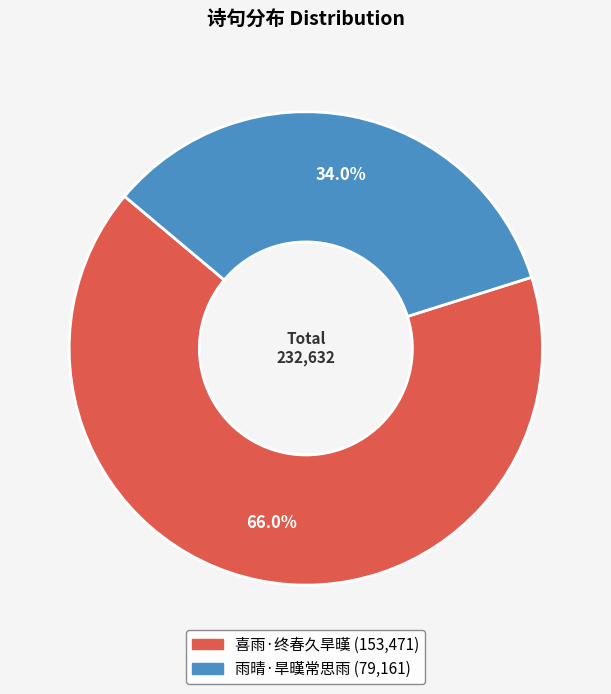

What is the total percentage of 喜雨·终春久旱暵 and 雨晴·旱暵常思雨?

100.0%